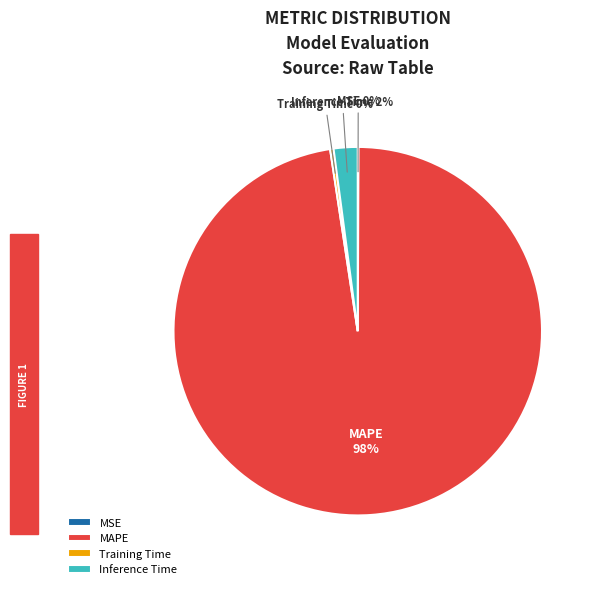

Which slice is the largest?

MAPE